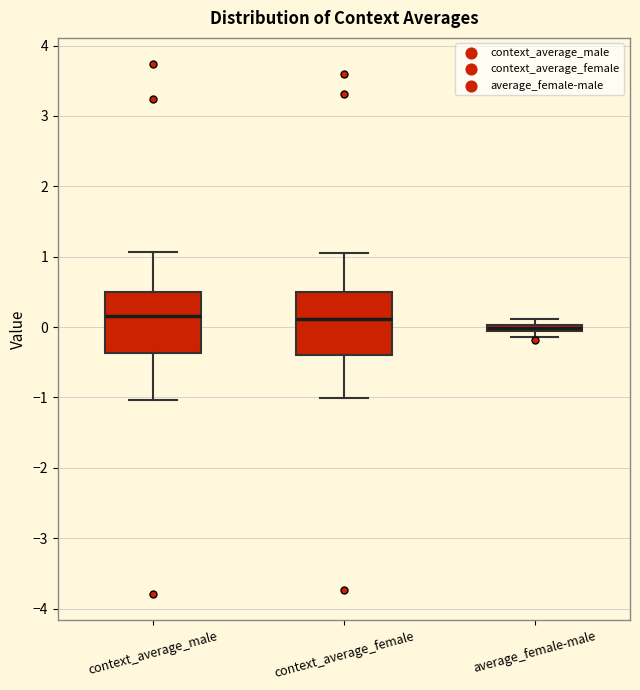

Where is the upper edge of the box for average_female-male on the y-axis? The values are not printed on the chart, so give them approximately, as read against the axis.

0.0